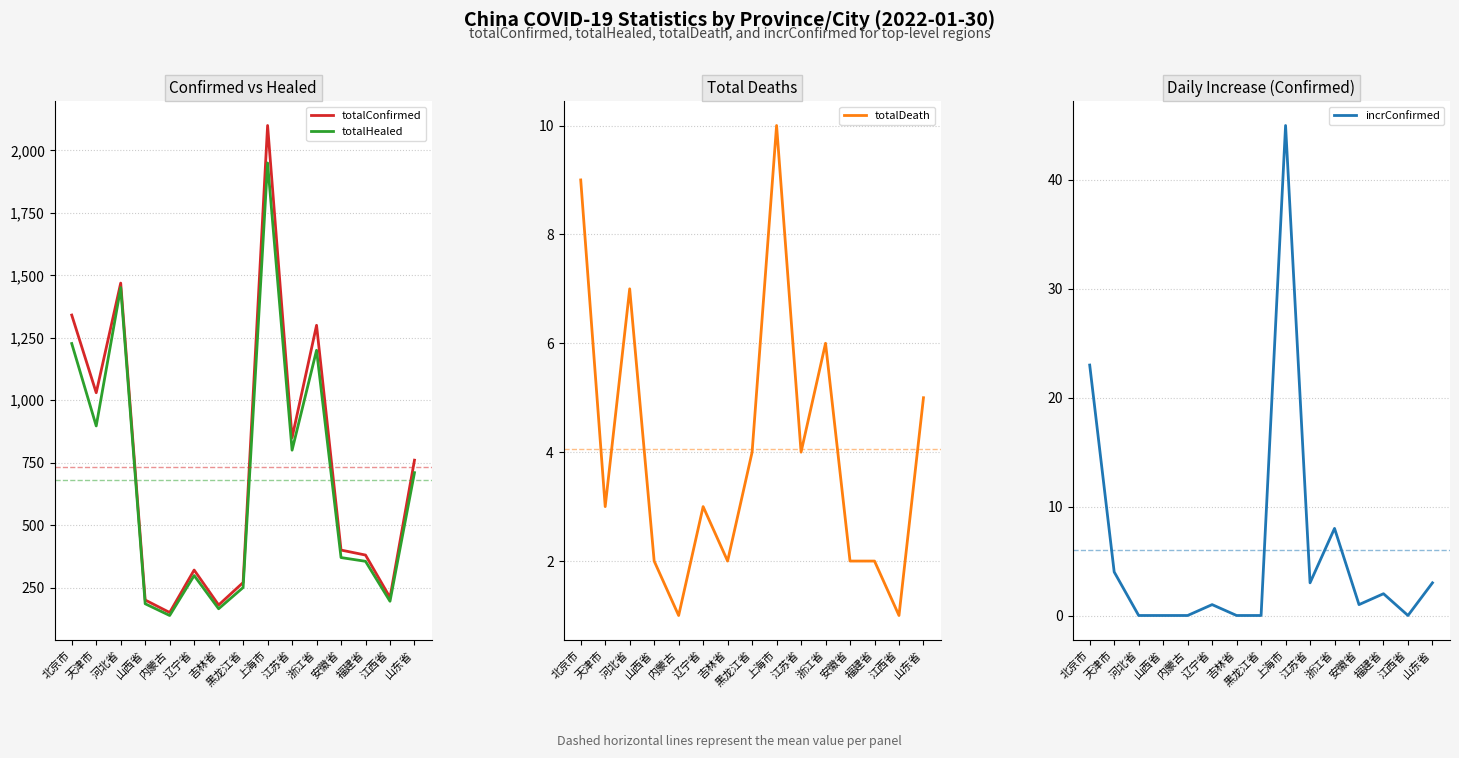

What is the difference between the maximum and minimum values in the totalConfirmed series?

1950